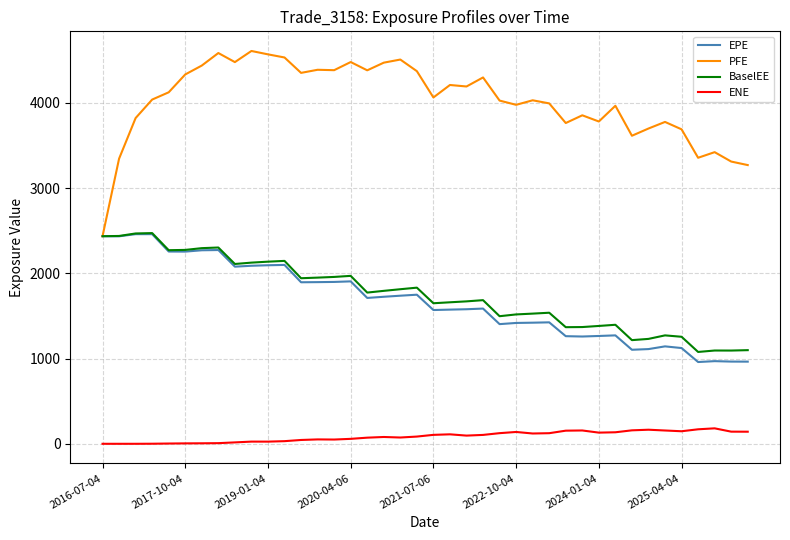

How many categories are shown in the chart?

40